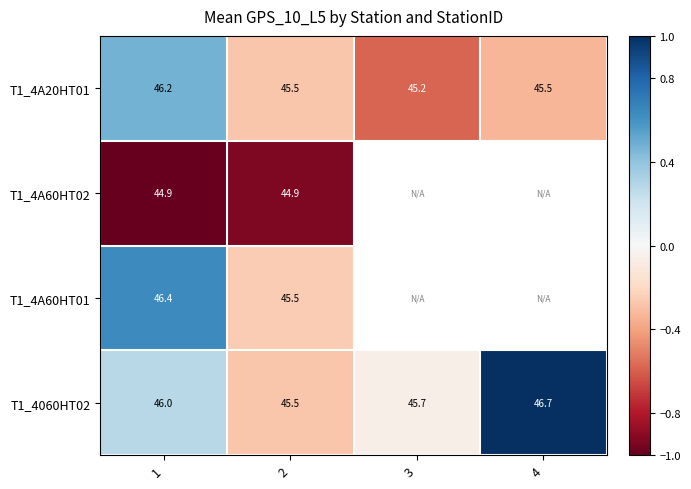

At which category is the sum across all series the highest?

1